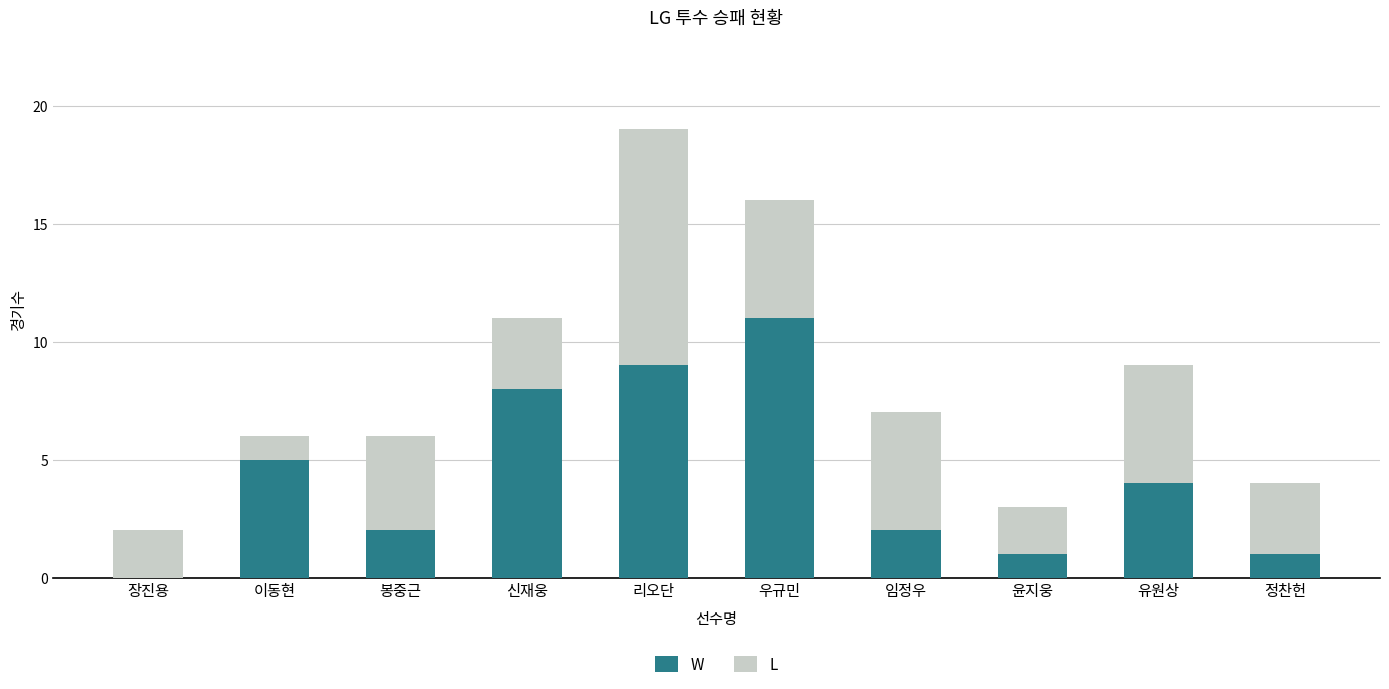

Are the bars horizontal?

No